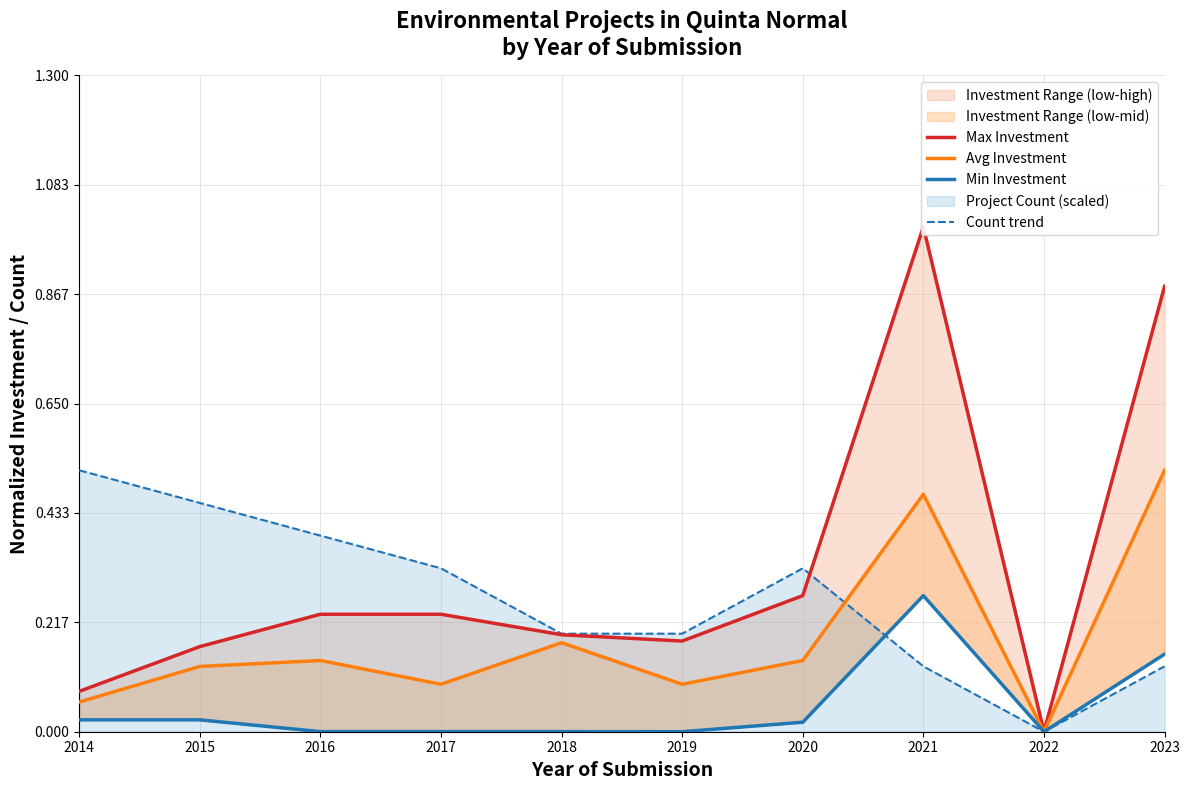

Which series has the widest spread of values?

Max Investment